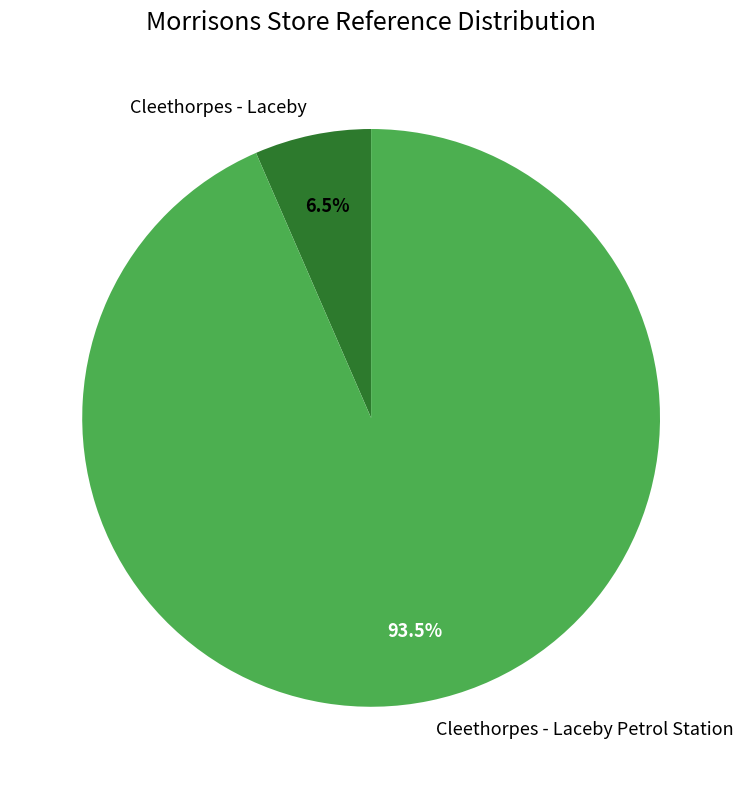

To the nearest percent, what is the average slice percentage?

50%